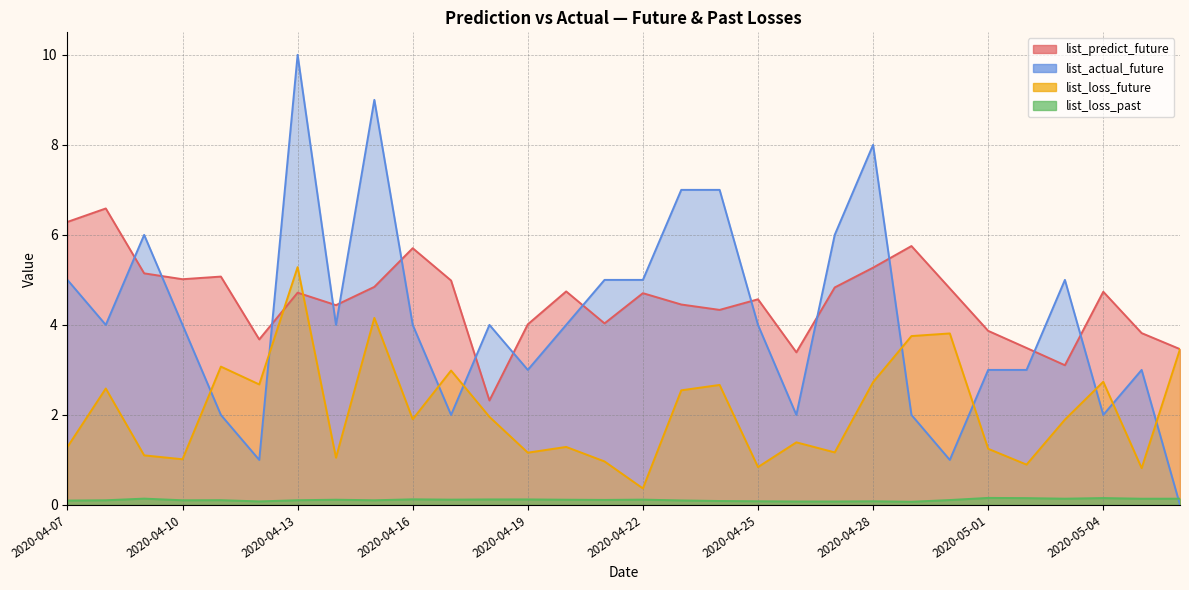

Where is list_predict_future nearest to the value 4?

2020-04-19